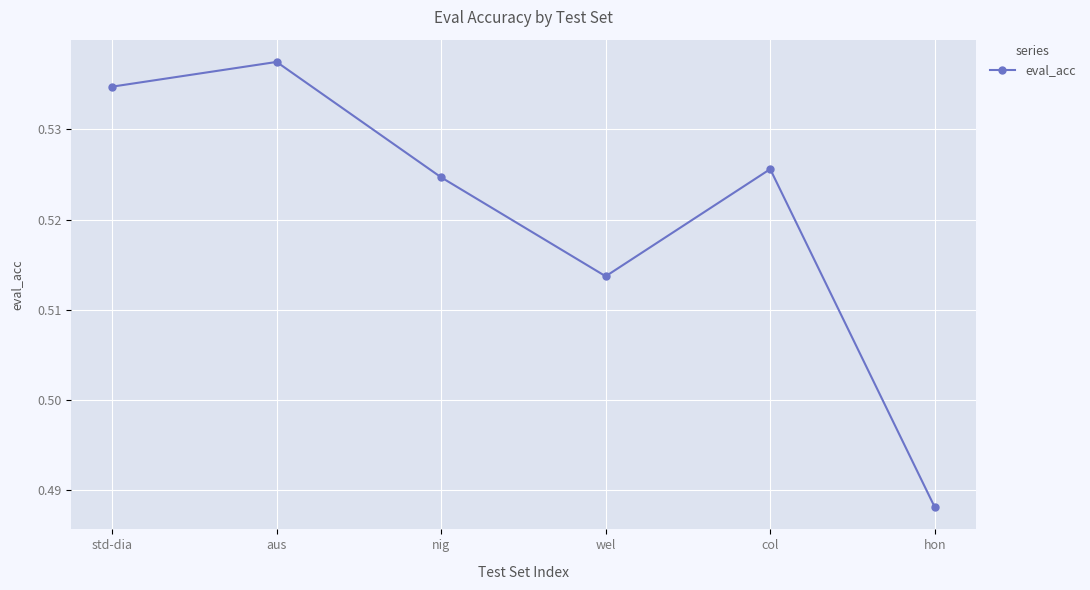

Between std-dia and wel, which is larger?

std-dia